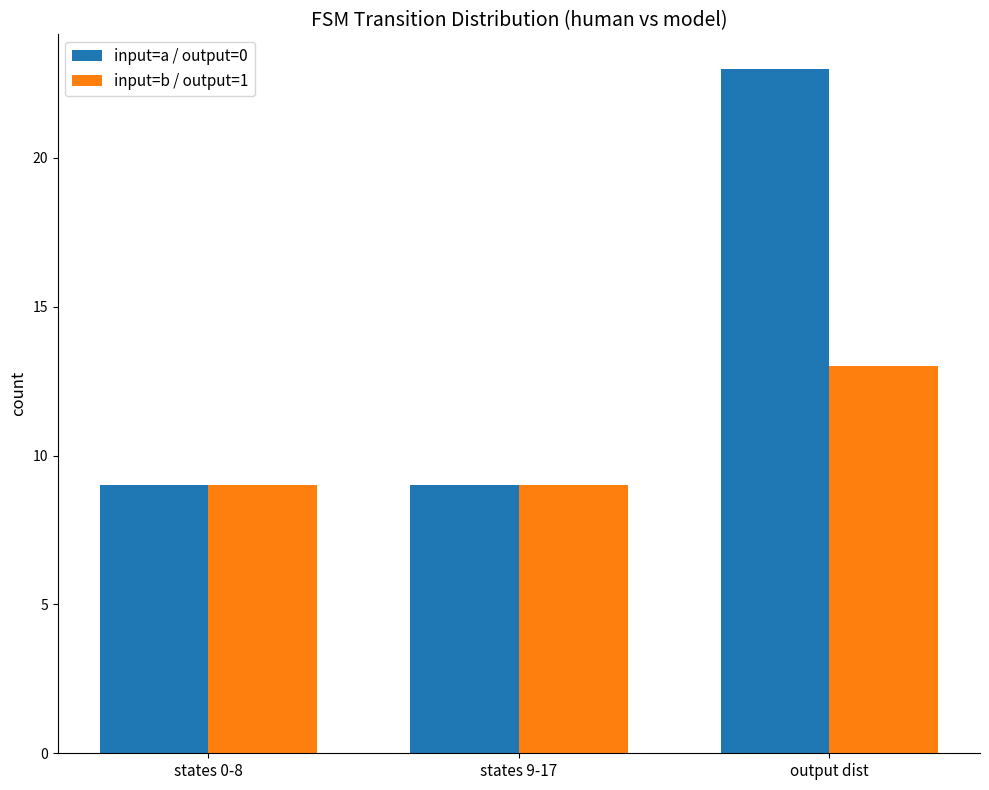

List the series in order of their overall mean, highest first.

input=a / output=0, input=b / output=1